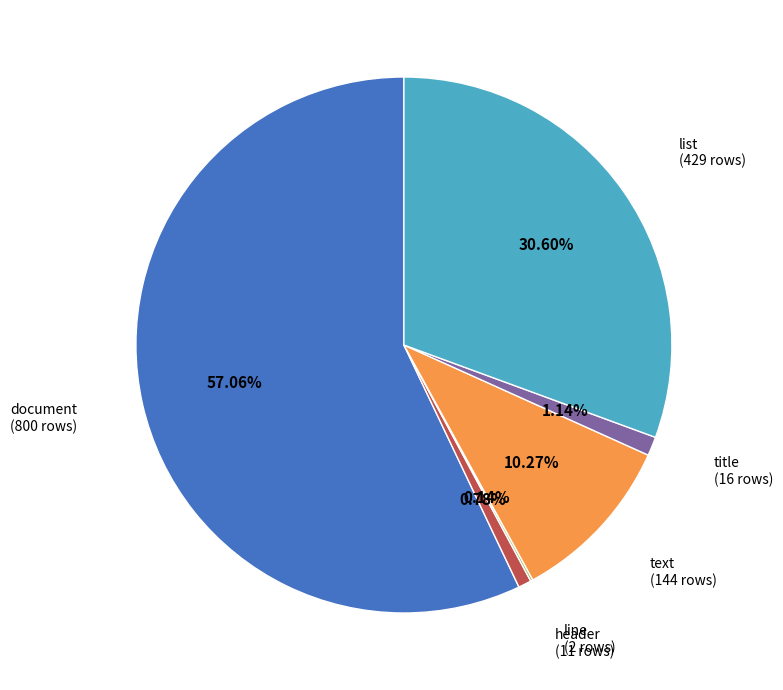

Is there a majority slice in this chart?

Yes